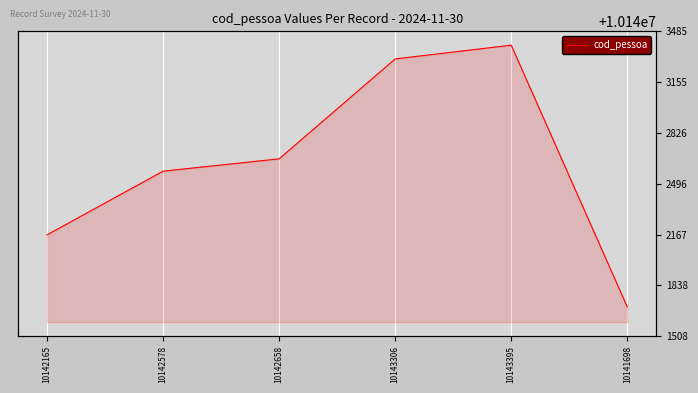

At which label does the data first exceed 10142658?

10143306